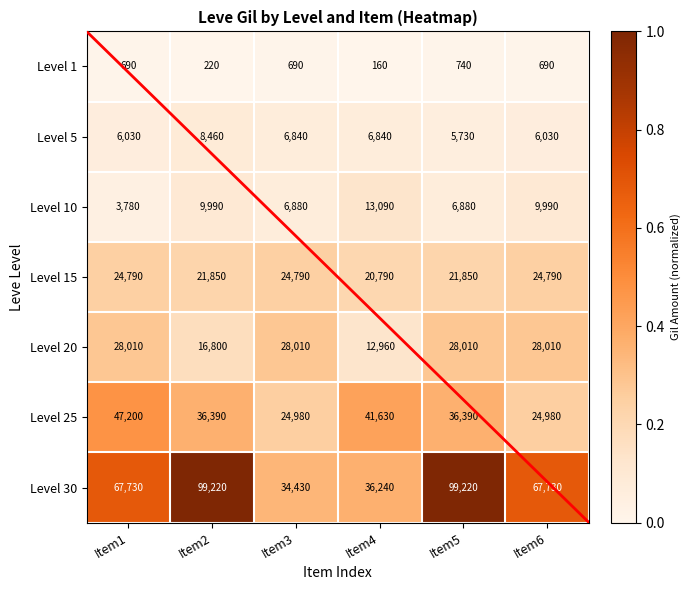

Is it true that Level 30 equals 34430 at Item3?

True